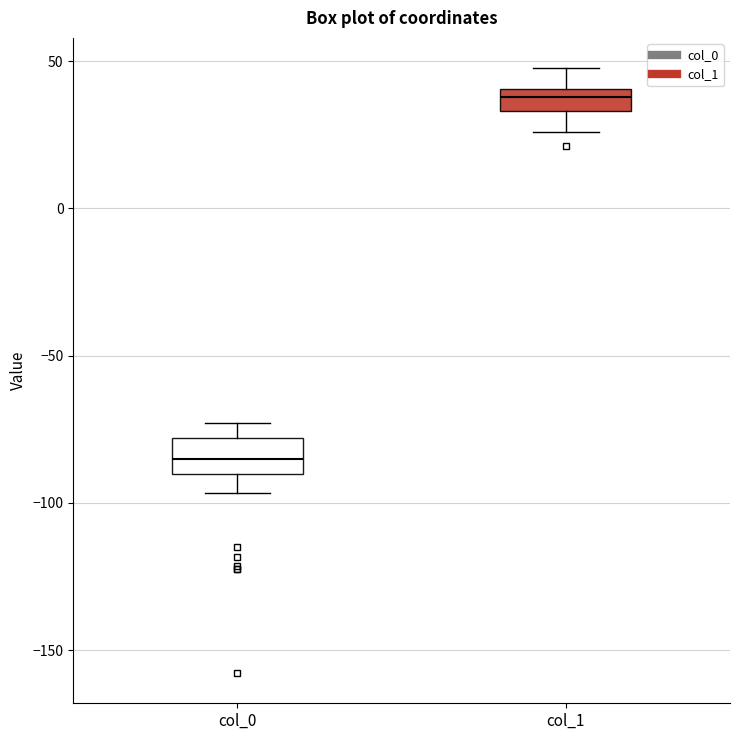

Reading left to right, transcribe this box plot: for each box, give where its median line is, the range the box spans, and where its two whiskers end, as read against the y-axis. The values are not printed on the chart, so give them approximately, as read against the axis.

col_0: median -85, box -90 to -80, whiskers -95 to -75
col_1: median 40 (inside the box), box 35 to 40, whiskers 25 to 50